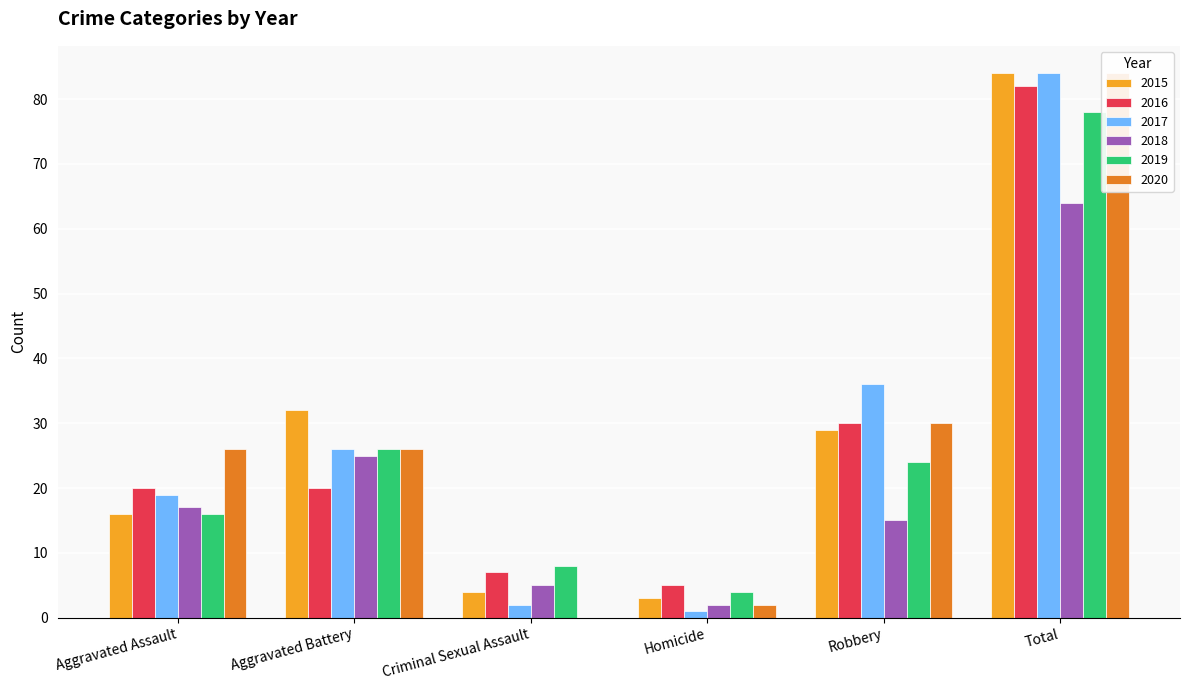

What is the label of the 1st bar from the right?

Total